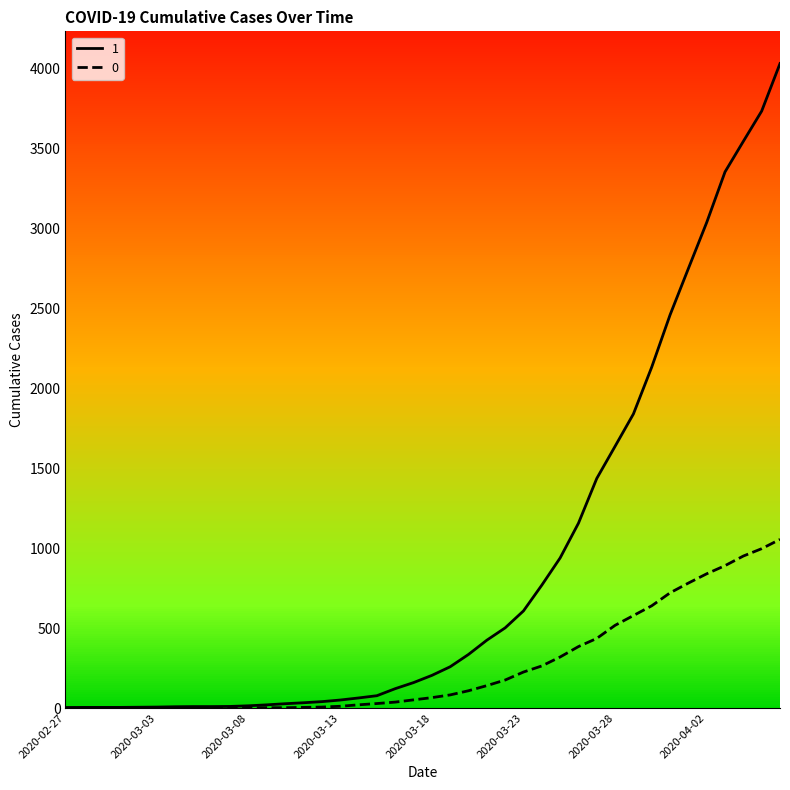

Is this an area chart (filled region under the line)?

No